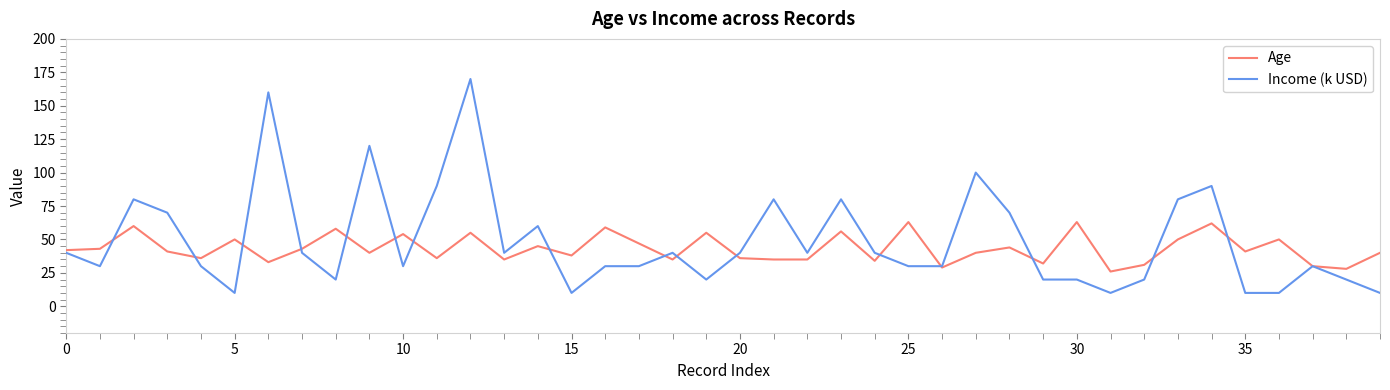

What is the difference between the maximum and minimum values in the Income (k USD) series?

160